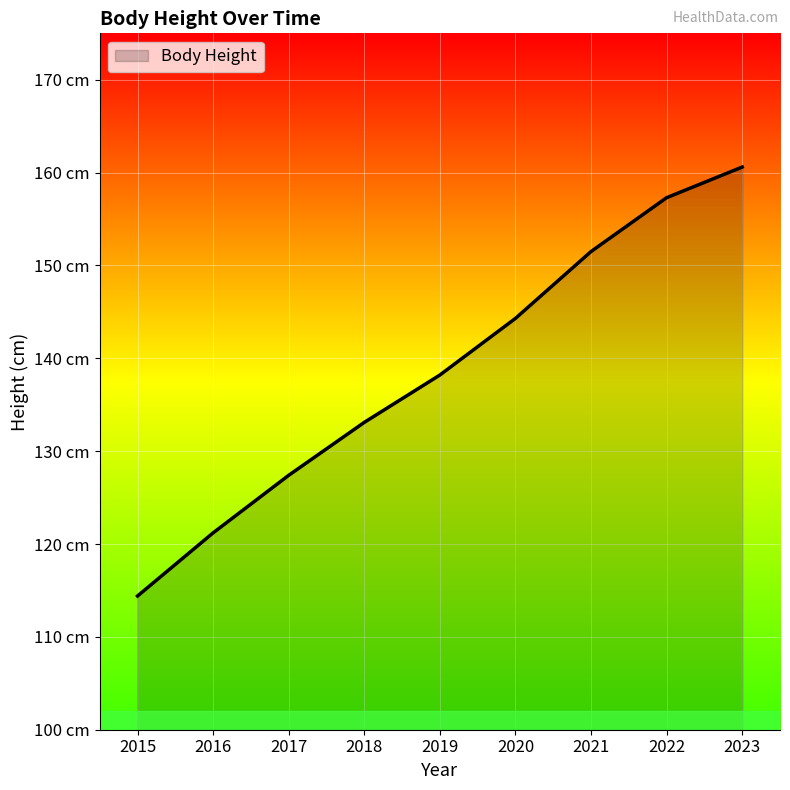

Is it true that the value at 2017 is 127.4?

True